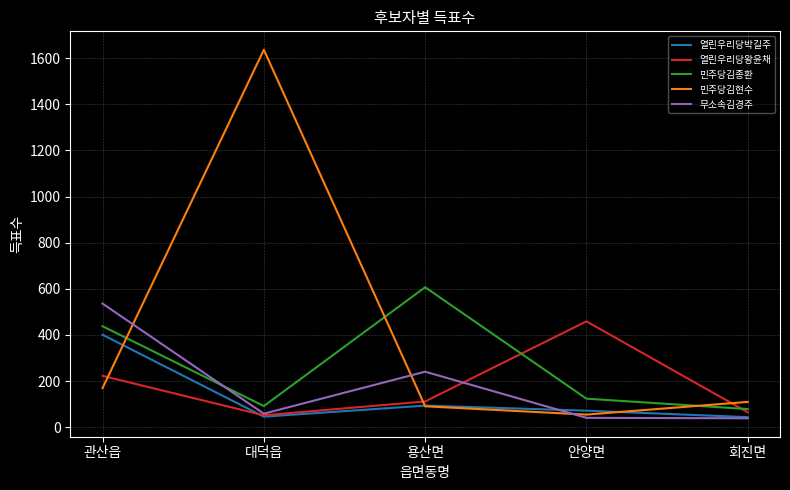

What is the maximum value for 민주당김현수?

1636